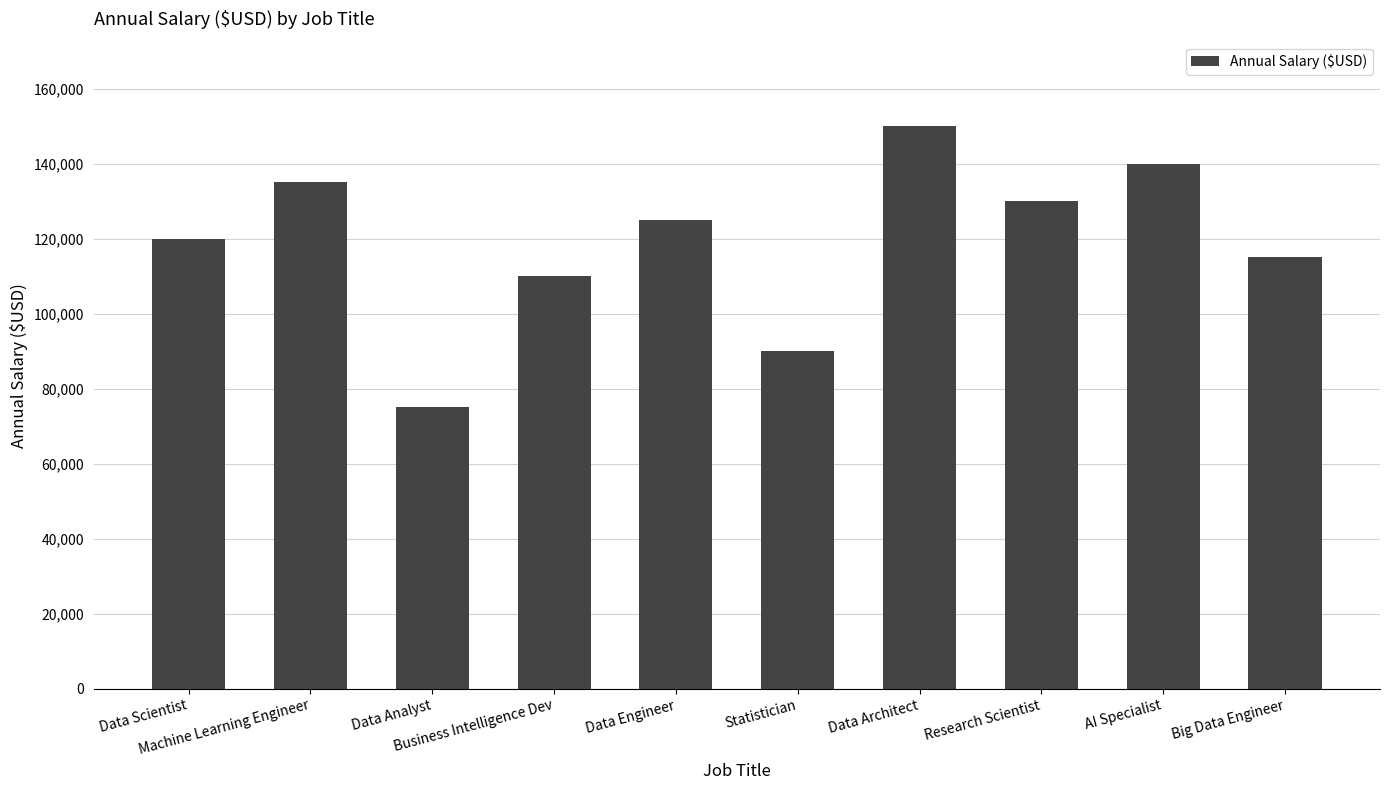

Does the chart contain stacked bars?

No